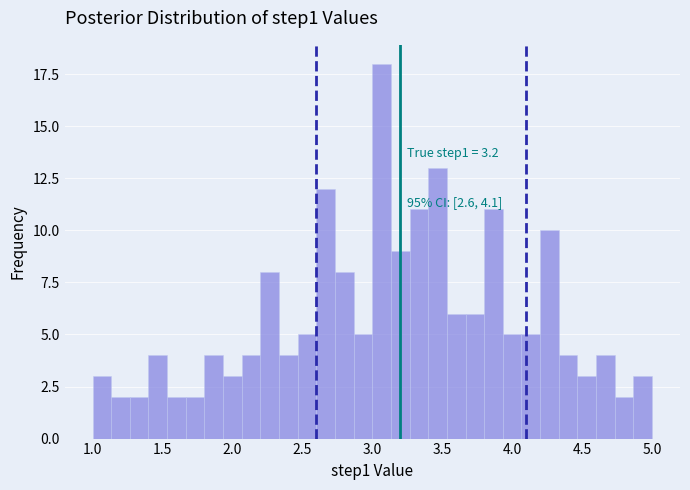

Around what value on the x-axis is the tallest bar? Give the approximate position of its centre, as read against the axis.

3.05